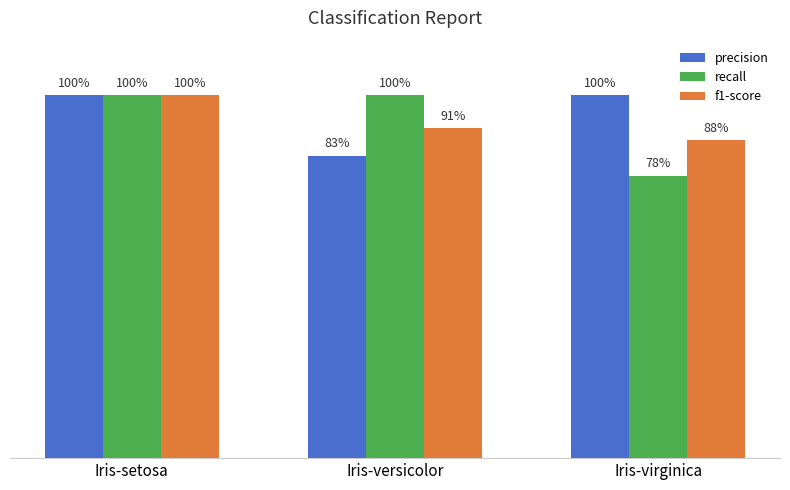

How many precision values are between 0 and 1?

3